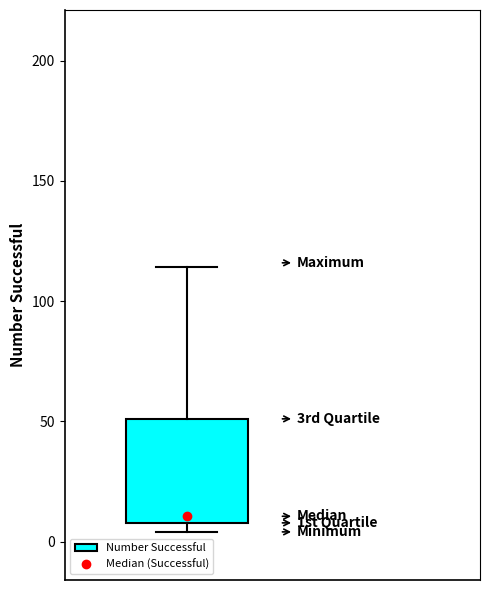

Transcribe this box plot: give where the median line is, the range the box spans, and where the two whiskers end, as read against the y-axis. The values are not printed on the chart, so give them approximately, as read against the axis.

median 10 (just above the box's lower edge), box 10 to 50, whiskers 5 to 115